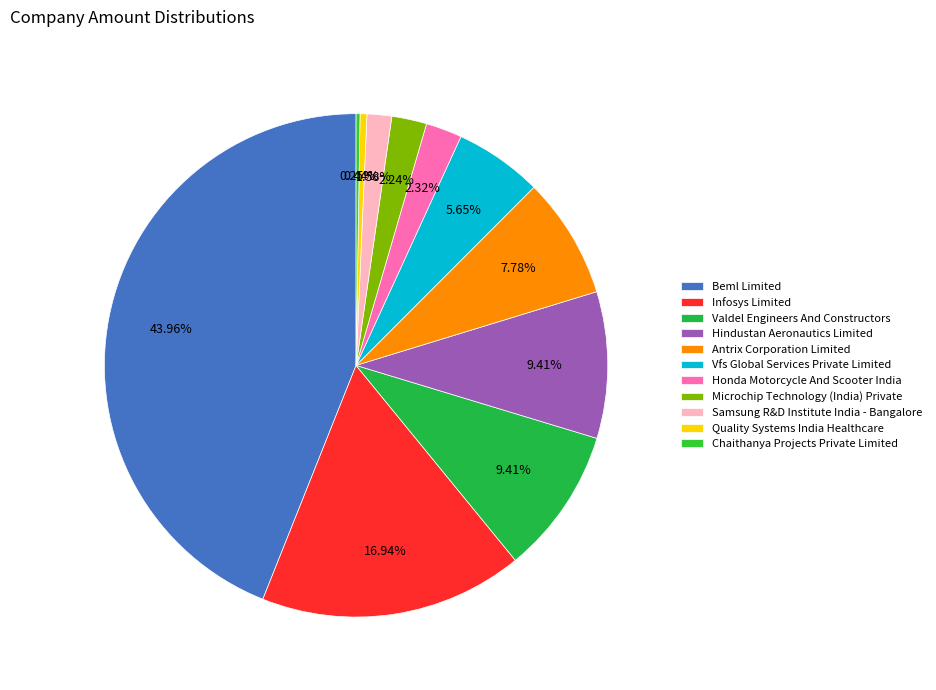

Is it true that Valdel Engineers And Constructors is 3% of the pie?

False